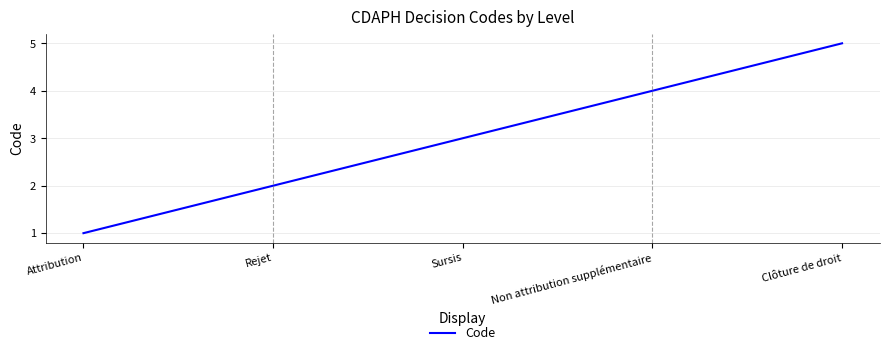

At which category does the chart reach its peak across all series?

Clôture de droit